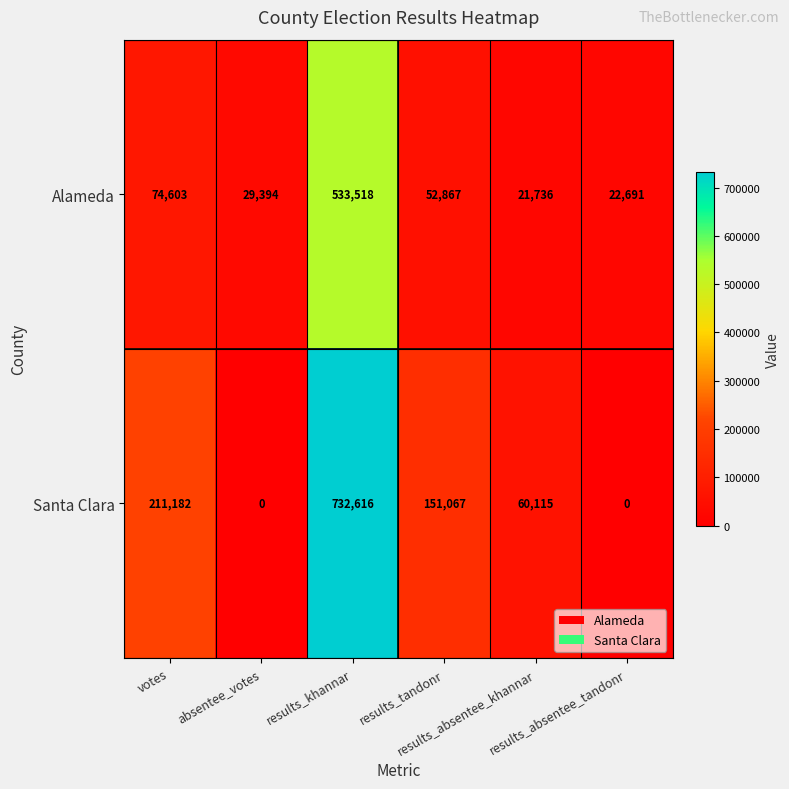

Which series changed the most between absentee_votes and results_tandonr?

Santa Clara